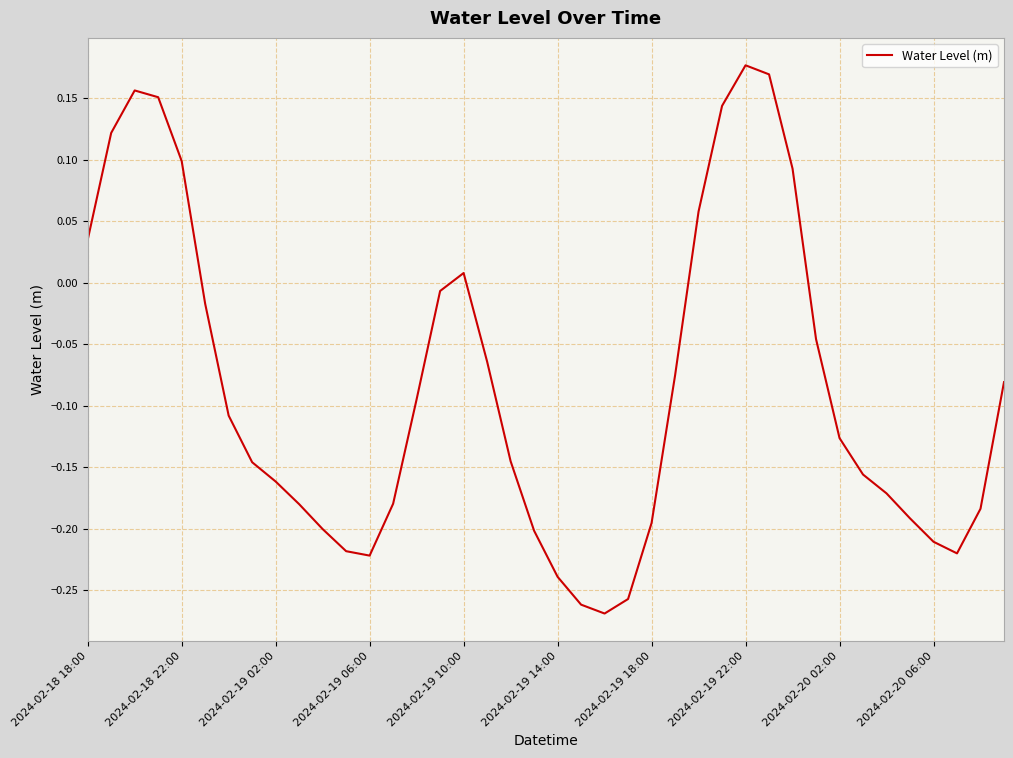

What is the difference between the maximum and minimum values?

0.4